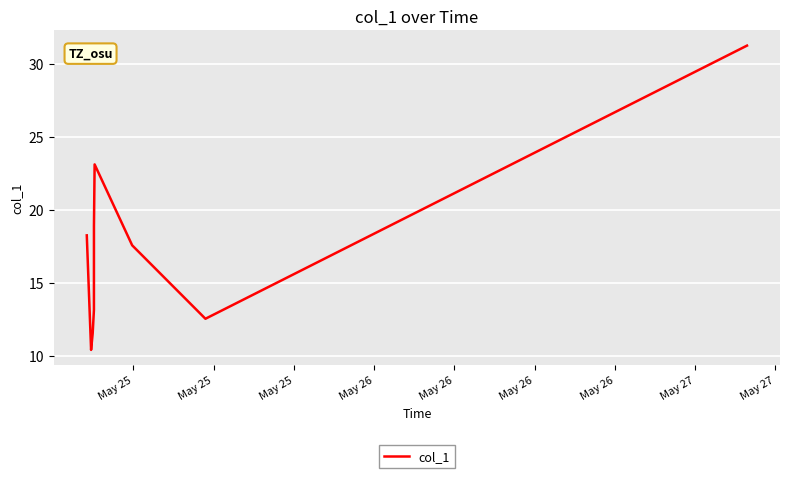

What is the difference between the maximum and minimum values?

20.8